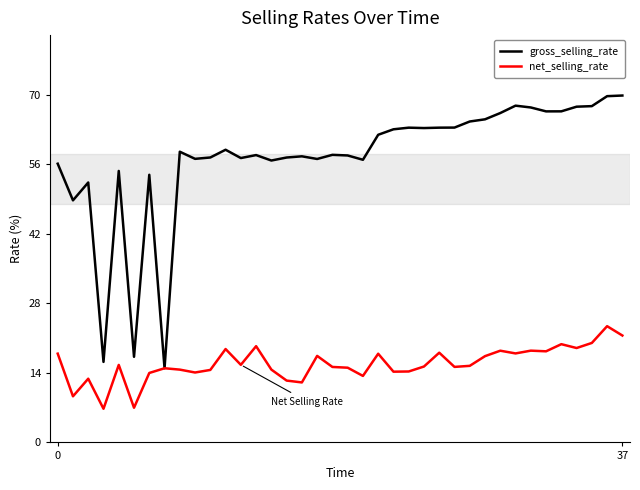

What is the maximum value for gross_selling_rate?

69.8